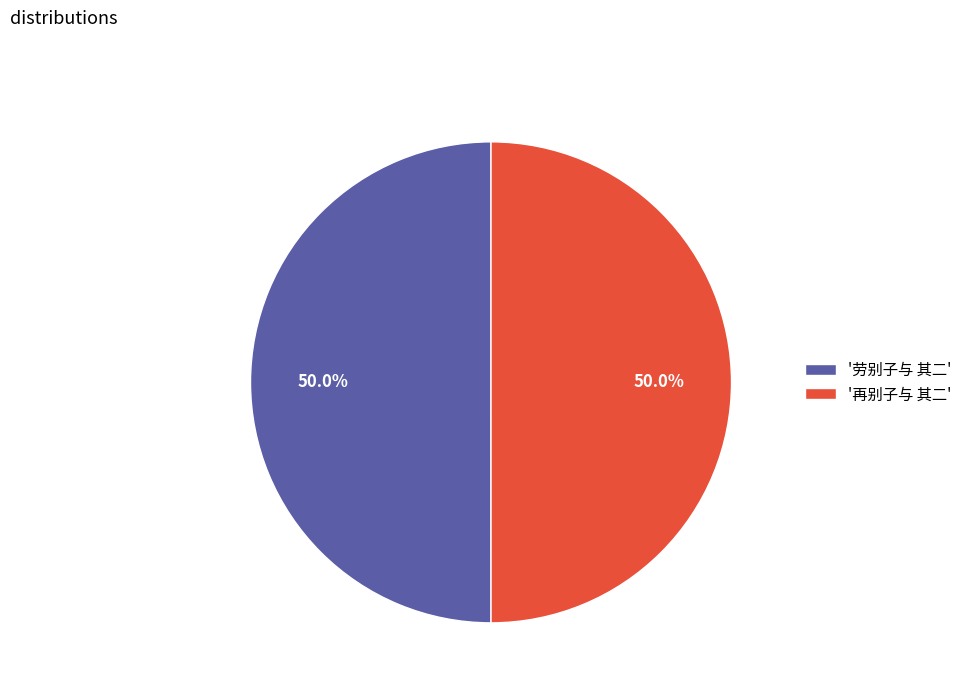

How many segments does this pie chart have?

2